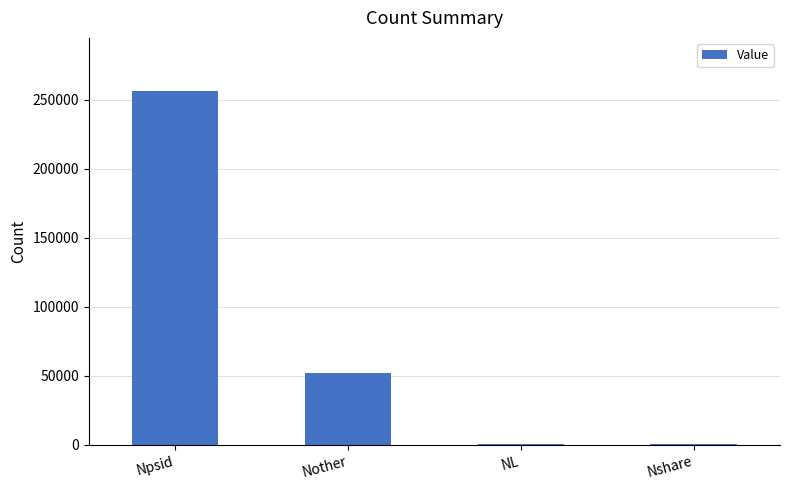

What is the change in value from NL to Nshare?

+8